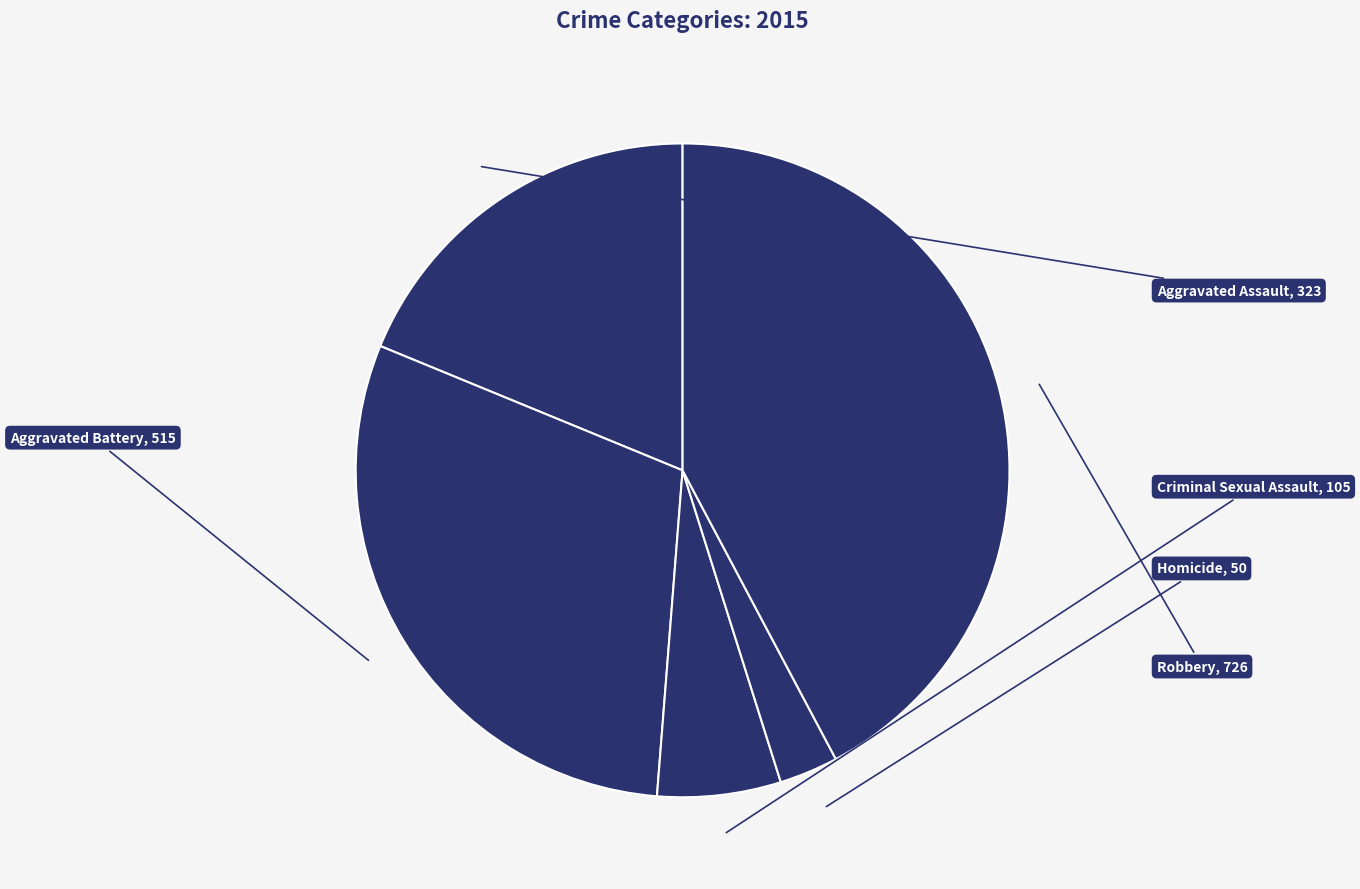

Count the number of slices in the pie.

5